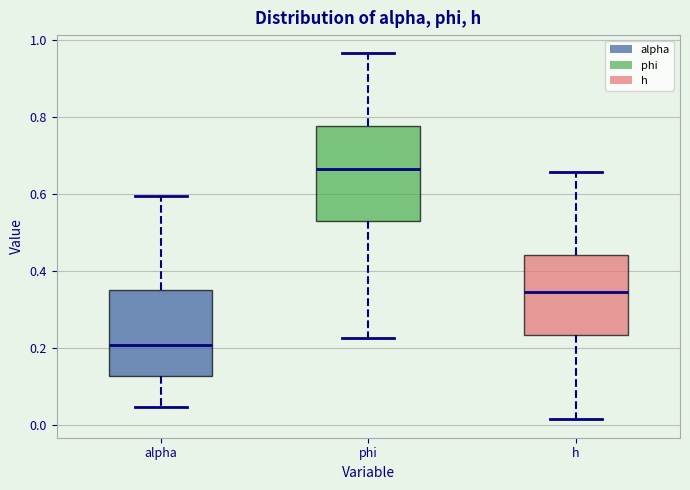

Where is the upper edge of the box for phi on the y-axis? The values are not printed on the chart, so give them approximately, as read against the axis.

0.78